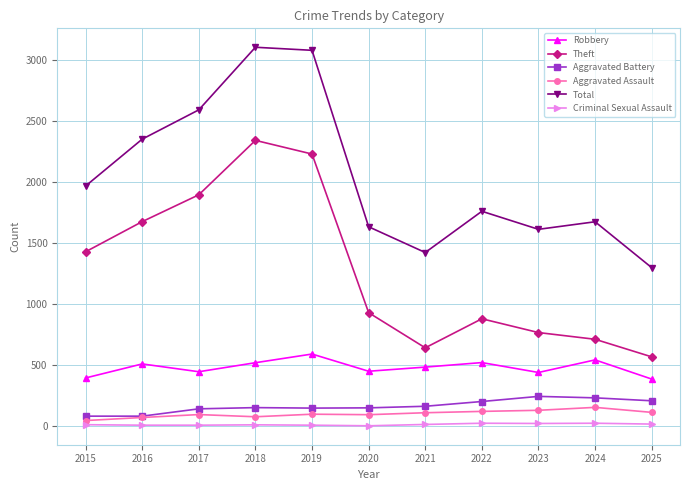

What is the average value of the Aggravated Assault series?

101